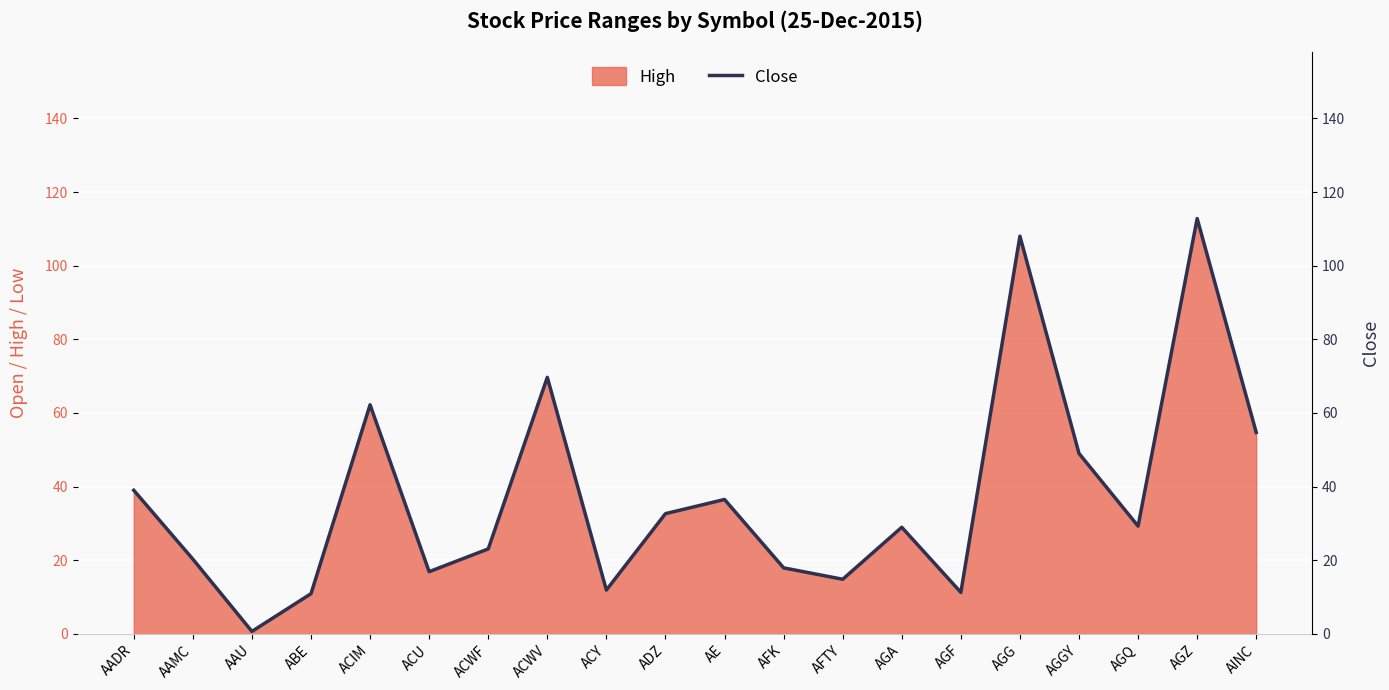

List the labels in order of value, smallest first.

AAU, ABE, AGF, ACY, AFTY, ACU, AFK, AAMC, ACWF, AGA, AGQ, ADZ, AE, AADR, AGGY, AINC, ACIM, ACWV, AGG, AGZ